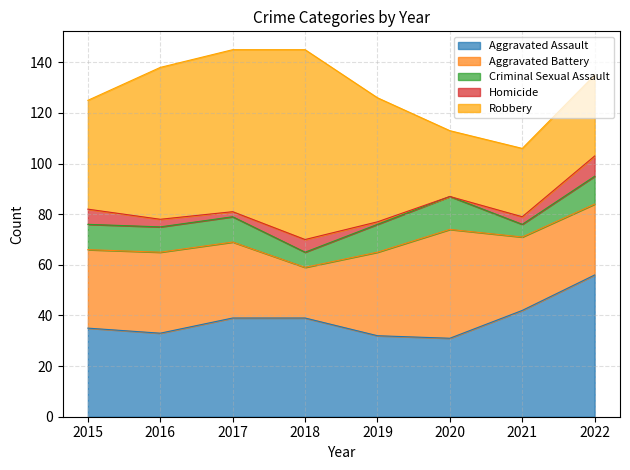

How many data points in Homicide are above 3?

3